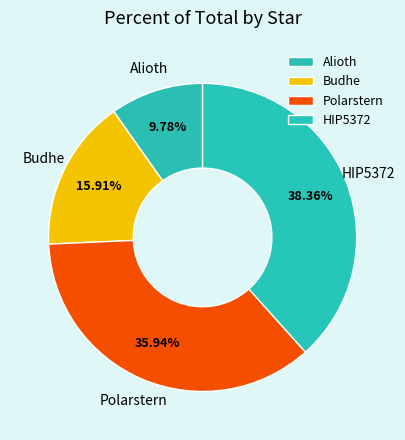

Which slice is the largest?

HIP5372